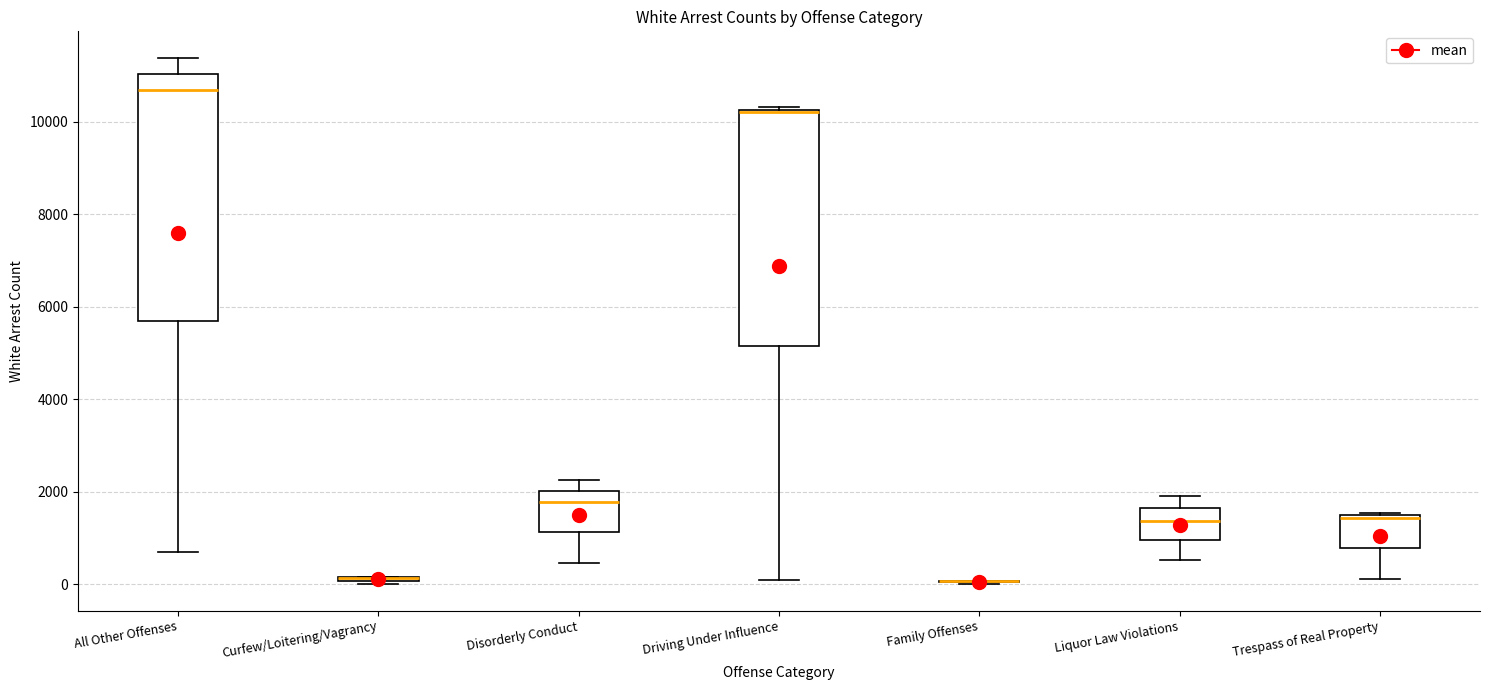

Reading left to right, transcribe this box plot: for each box, give where its median line is, the range the box spans, and where its two whiskers end, as read against the y-axis. The values are not printed on the chart, so give them approximately, as read against the axis.

All Other Offenses: median 10600, box 5600 to 11000, whiskers 800 to 11400
Curfew/Loitering/Vagrancy: box collapsed to a line at 200, whiskers 0 to 200
Disorderly Conduct: median 1800, box 1200 to 2000, whiskers 400 to 2200
Driving Under Influence: median 10200 (drawn on the box's upper edge), box 5200 to 10200, whiskers 0 to 10400
Family Offenses: box collapsed to a line at 0, whiskers 0 to 0
Liquor Law Violations: median 1400, box 1000 to 1600, whiskers 600 to 2000
Trespass of Real Property: median 1400, box 800 to 1400, whiskers 200 to 1600